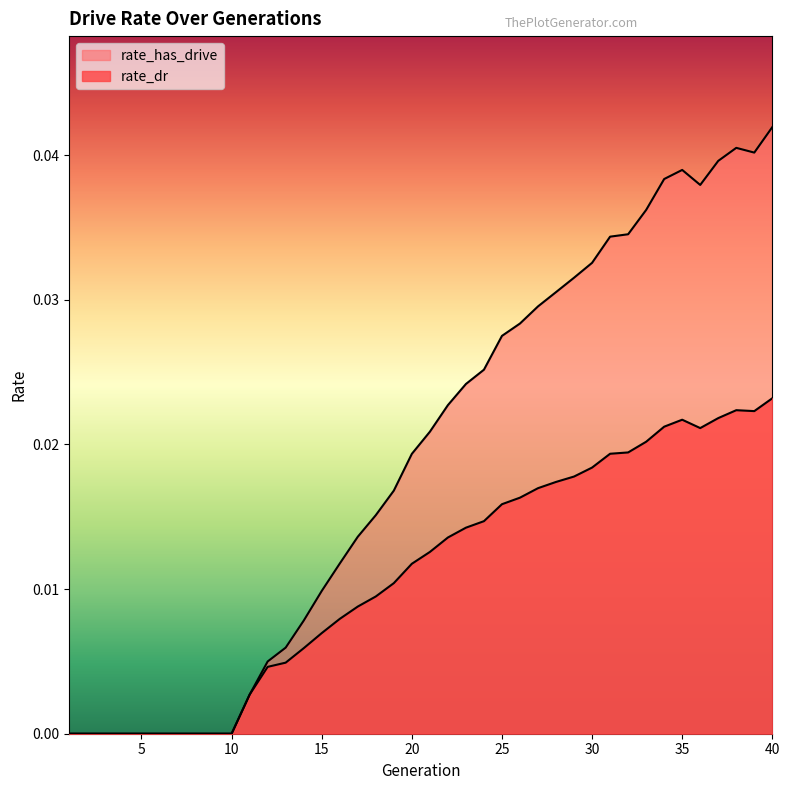

At which label does rate_dr reach its minimum?

1